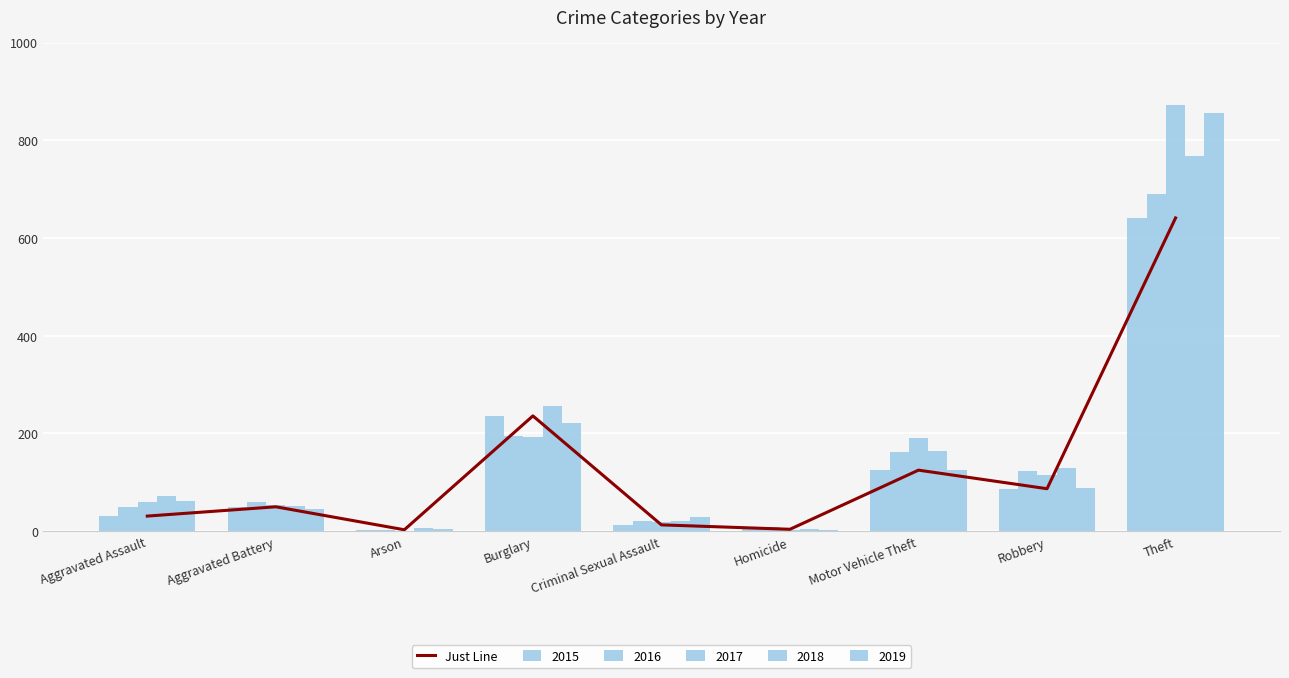

List the labels in order of value, largest first.

Theft, Burglary, Motor Vehicle Theft, Robbery, Aggravated Battery, Aggravated Assault, Criminal Sexual Assault, Homicide, Arson